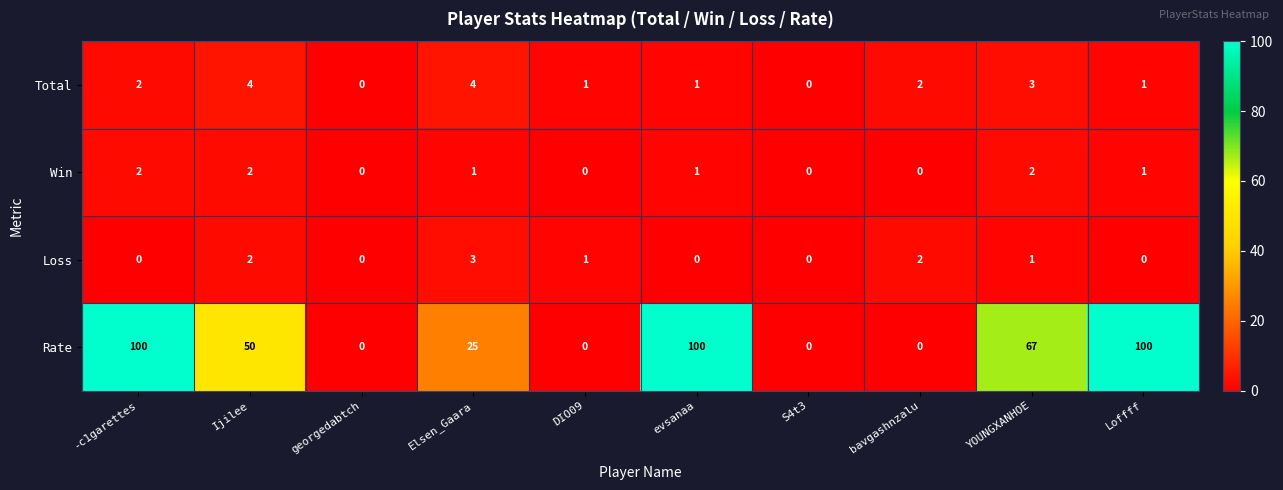

What is the difference between the maximum and minimum values in the Rate series?

100